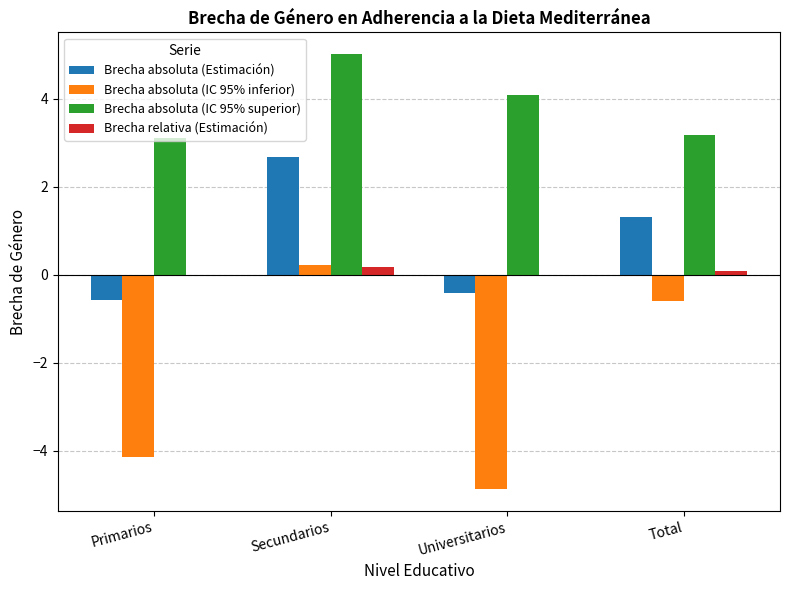

Count the number of data series in this chart.

4